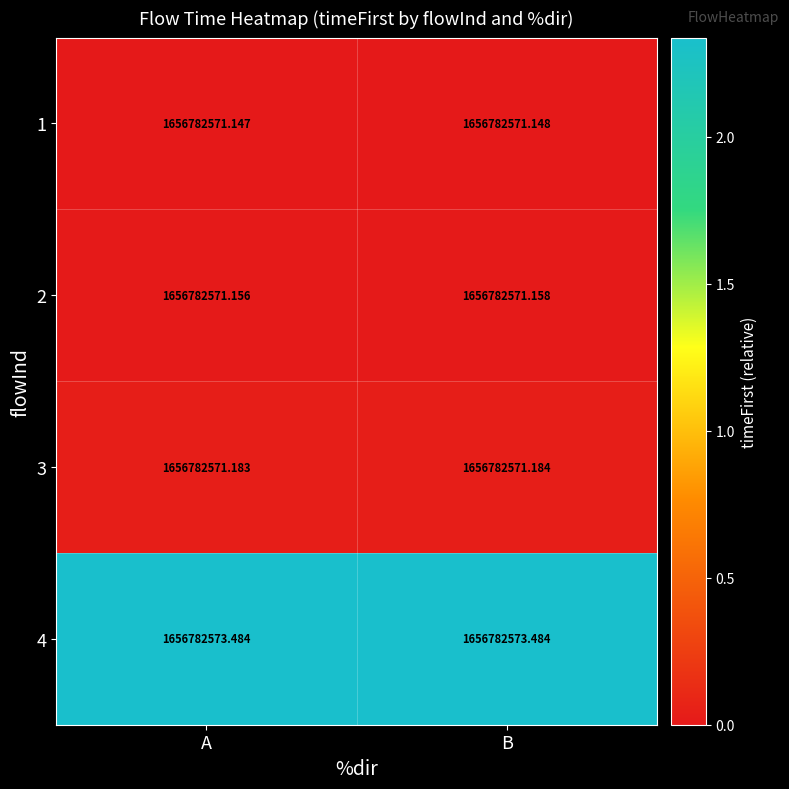

List the series in order of their peak value, lowest first.

1, 2, 3, 4